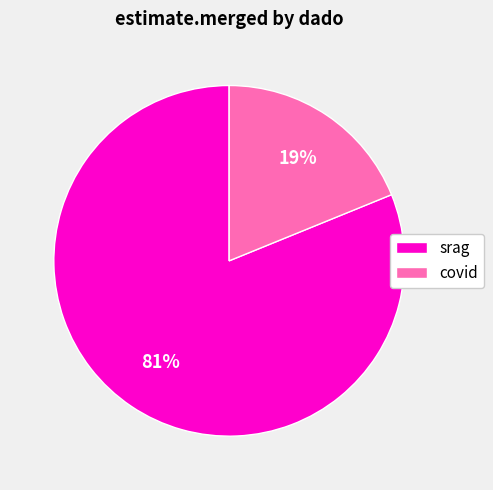

Count the number of slices in the pie.

2